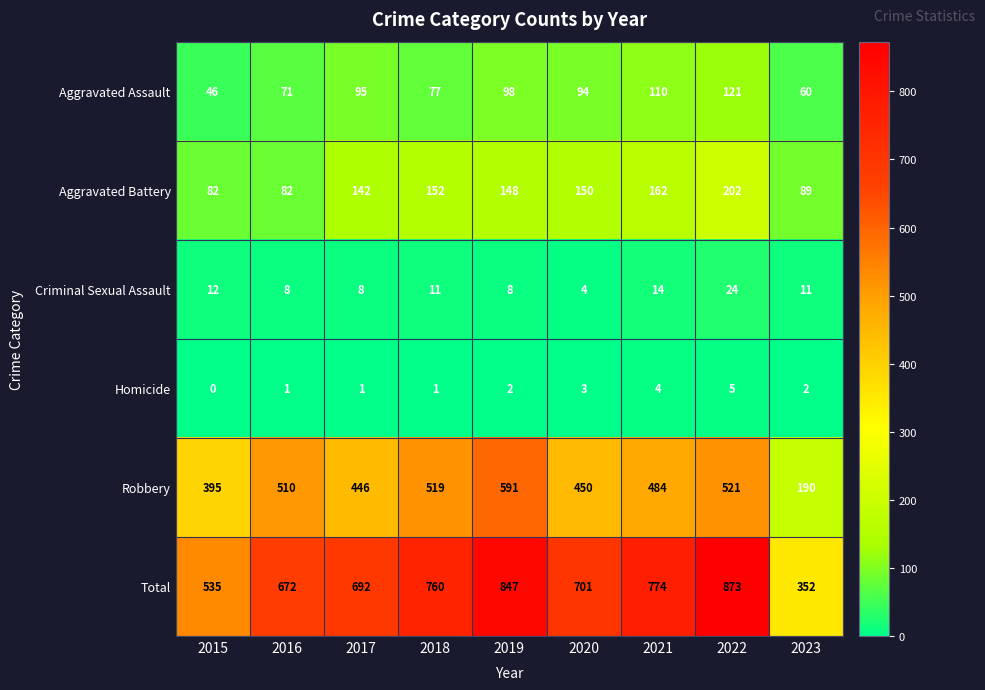

What value does the Aggravated Assault series have at 2018?

77